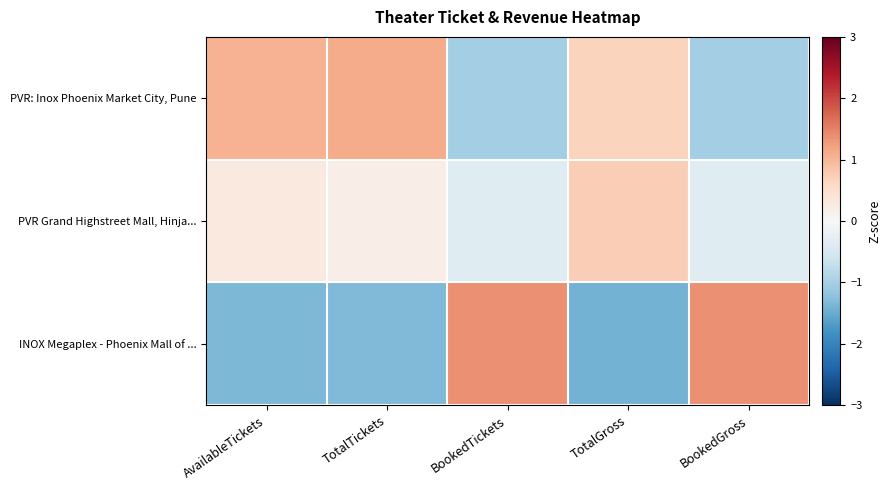

Which series has the widest spread of values?

INOX Megaplex - Phoenix Mall of ...